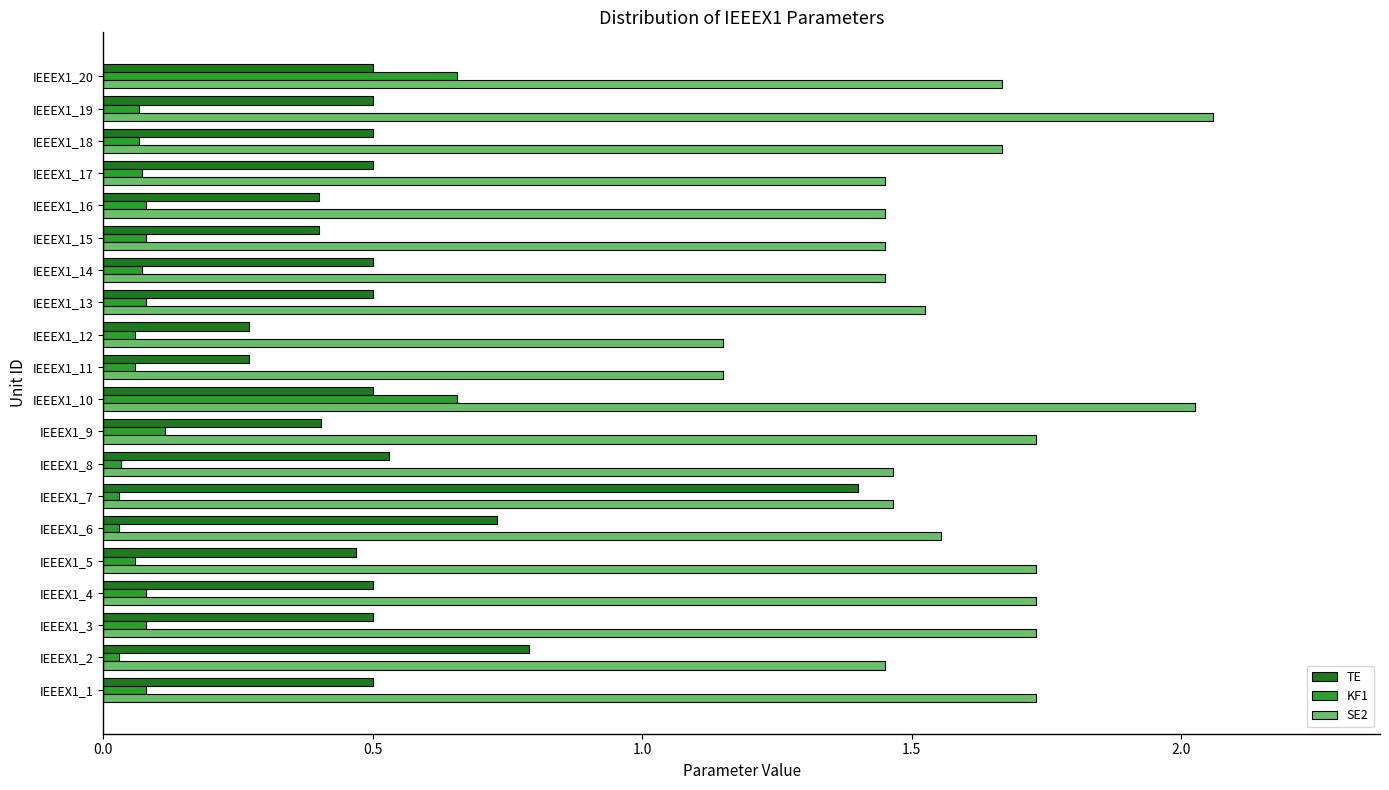

Which series has the largest total across all categories?

SE2